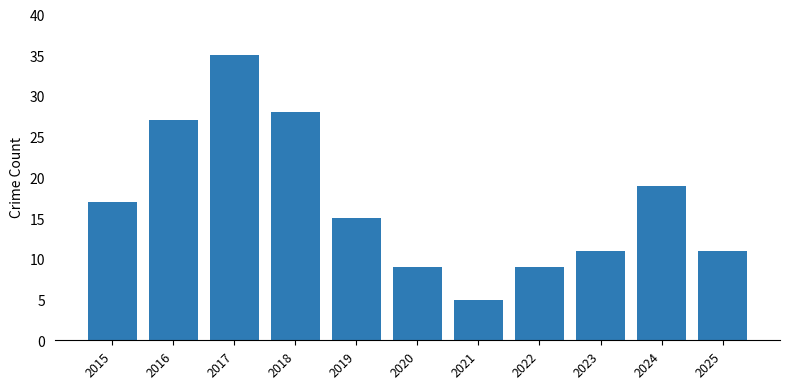

At which category does the chart reach its peak across all series?

2017